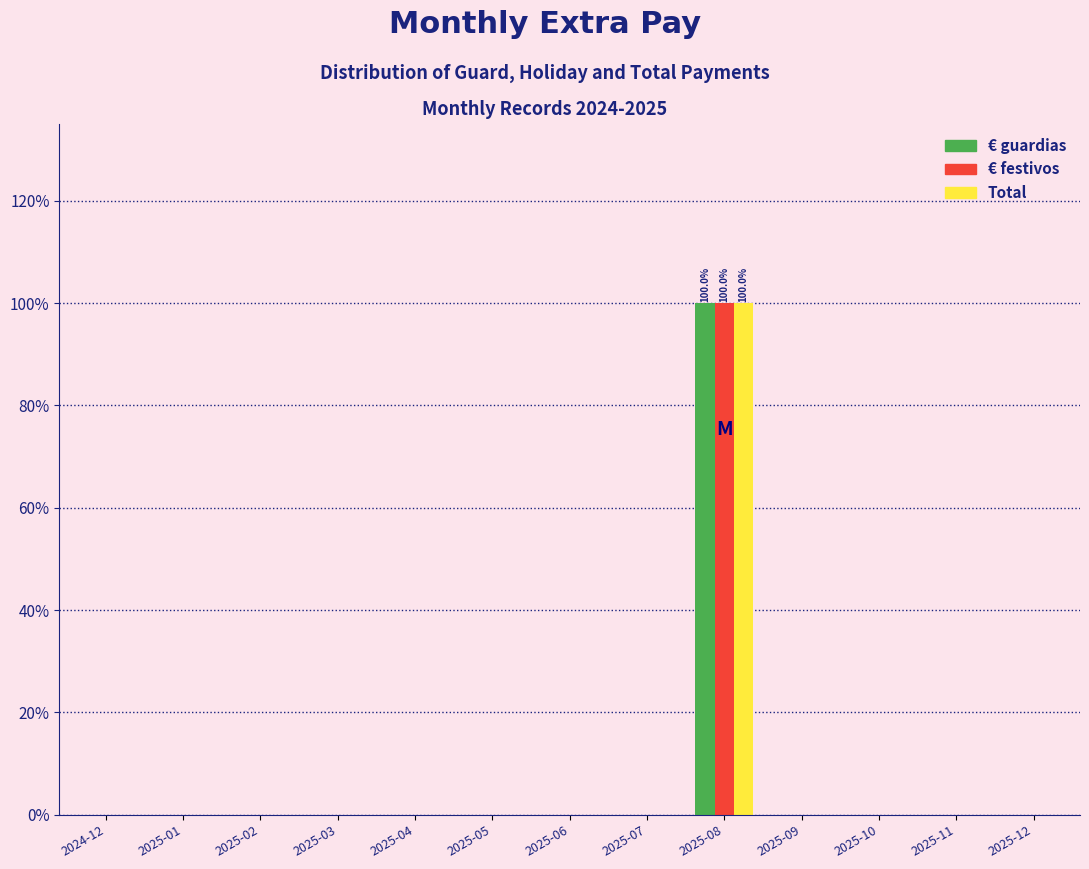

What is the highest value of the Total series?

100